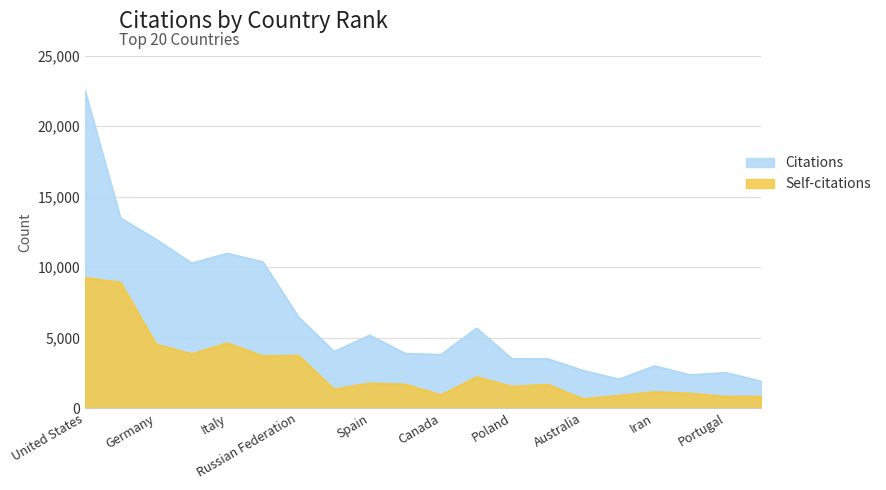

How many lines are shown in the chart?

2